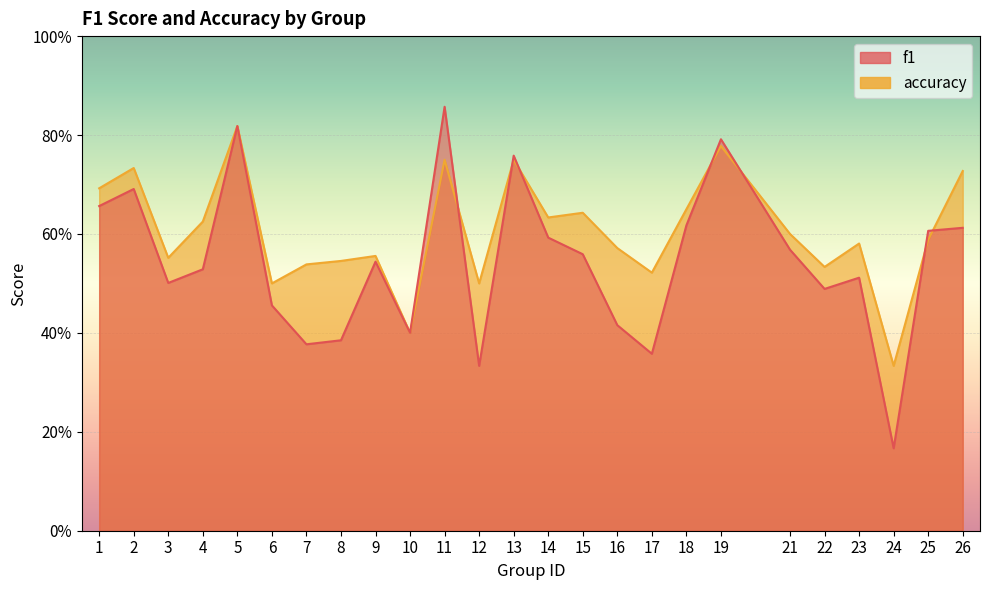

Which has a higher value, 12 or 16?

16